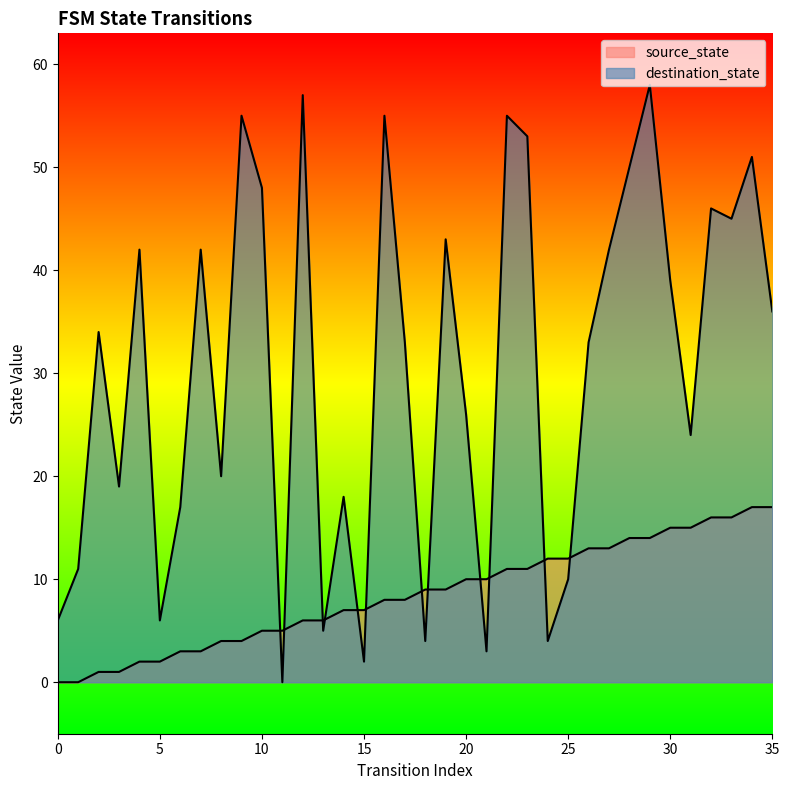

What is the difference between the highest and lowest values at 2?

33